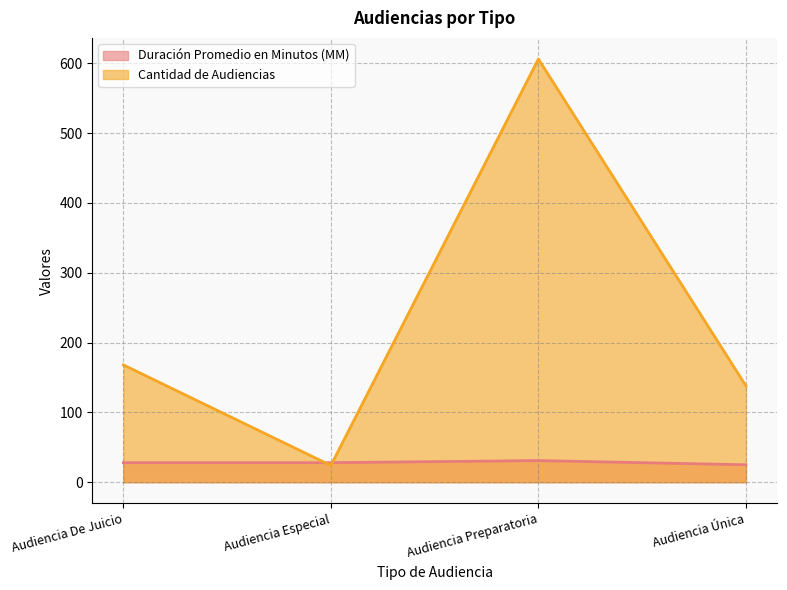

List the series in order of their overall mean, lowest first.

Duración Promedio en Minutos (MM), Cantidad de Audiencias